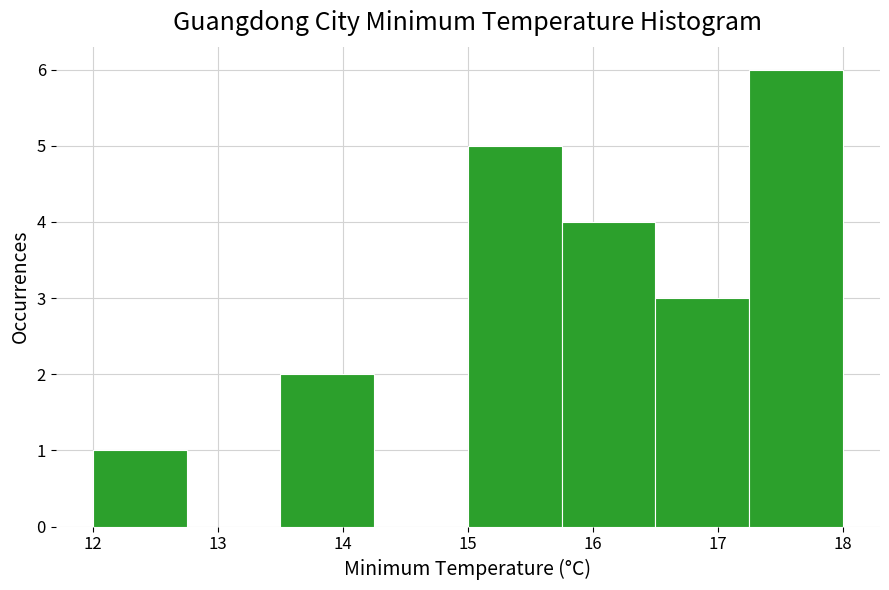

Over which range of the x-axis is the bar tallest?

17.25 to 18.00